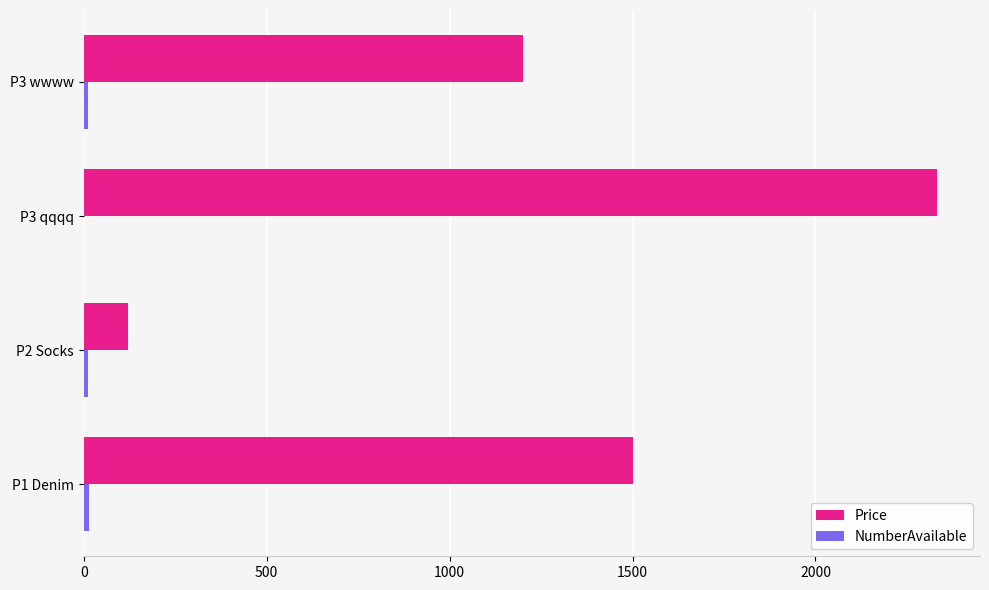

Where is Price nearest to the value 1226?

P3 wwww